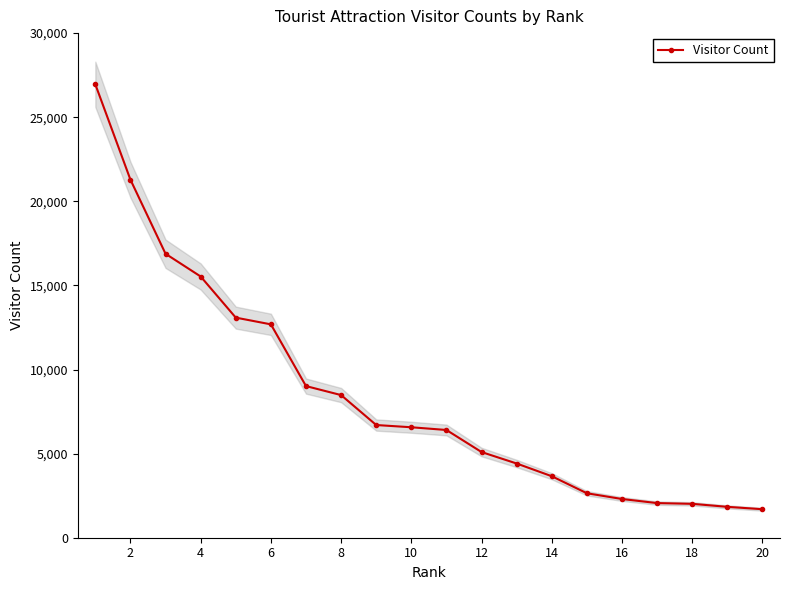

True or false: there are more than 1 points higher than both neighbors.

False